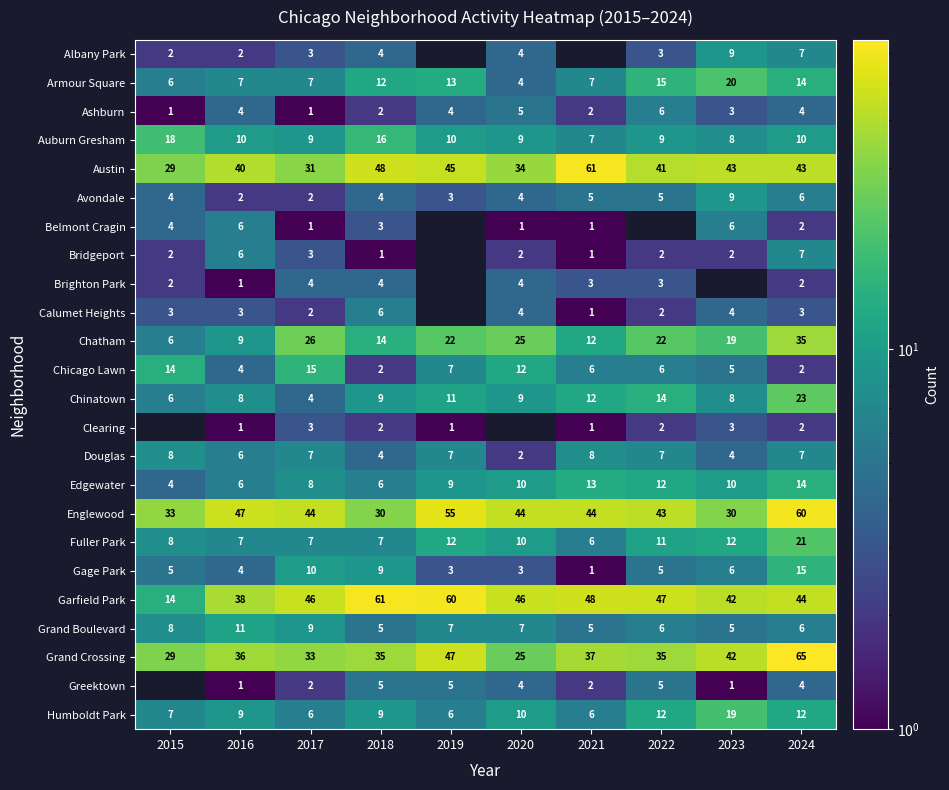

What is the difference between the highest and lowest values at 2017?

45